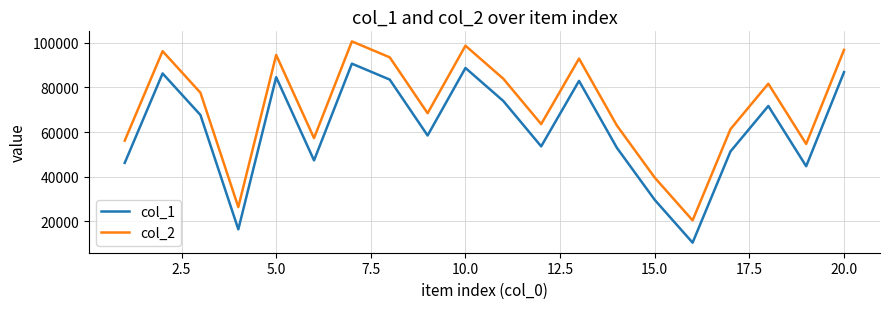

List the series in order of their overall mean, lowest first.

col_1, col_2